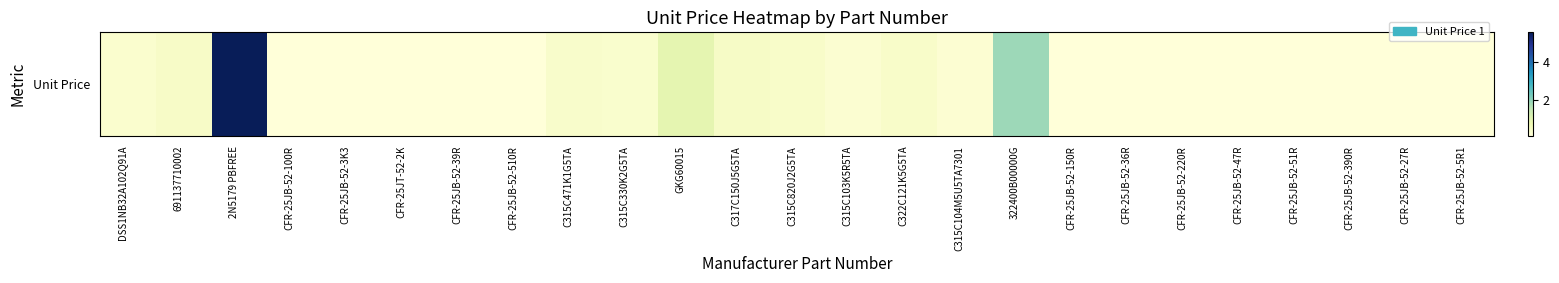

Reading left to right, list all the values displayed in this chart.

DSS1NB32A102Q91A=0.3	691137710002=0.4	2N5179 PBFREE=5.6	CFR-25JB-52-100R=0.1	CFR-25JB-52-3K3=0.1	CFR-25JT-52-2K=0.1	CFR-25JB-52-39R=0.1	CFR-25JB-52-510R=0.1	C315C471K1G5TA=0.3	C315C330K2G5TA=0.3	GKG60015=0.9	C317C150J5G5TA=0.4	C315C820J2G5TA=0.4	C315C103K5R5TA=0.2	C322C121K5G5TA=0.4	C315C104M5U5TA7301=0.2	322400B00000G=1.9	CFR-25JB-52-150R=0.1	CFR-25JB-52-36R=0.1	CFR-25JB-52-220R=0.1	CFR-25JB-52-47R=0.1	CFR-25JB-52-51R=0.1	CFR-25JB-52-390R=0.1	CFR-25JB-52-27R=0.1	CFR-25JB-52-5R1=0.1